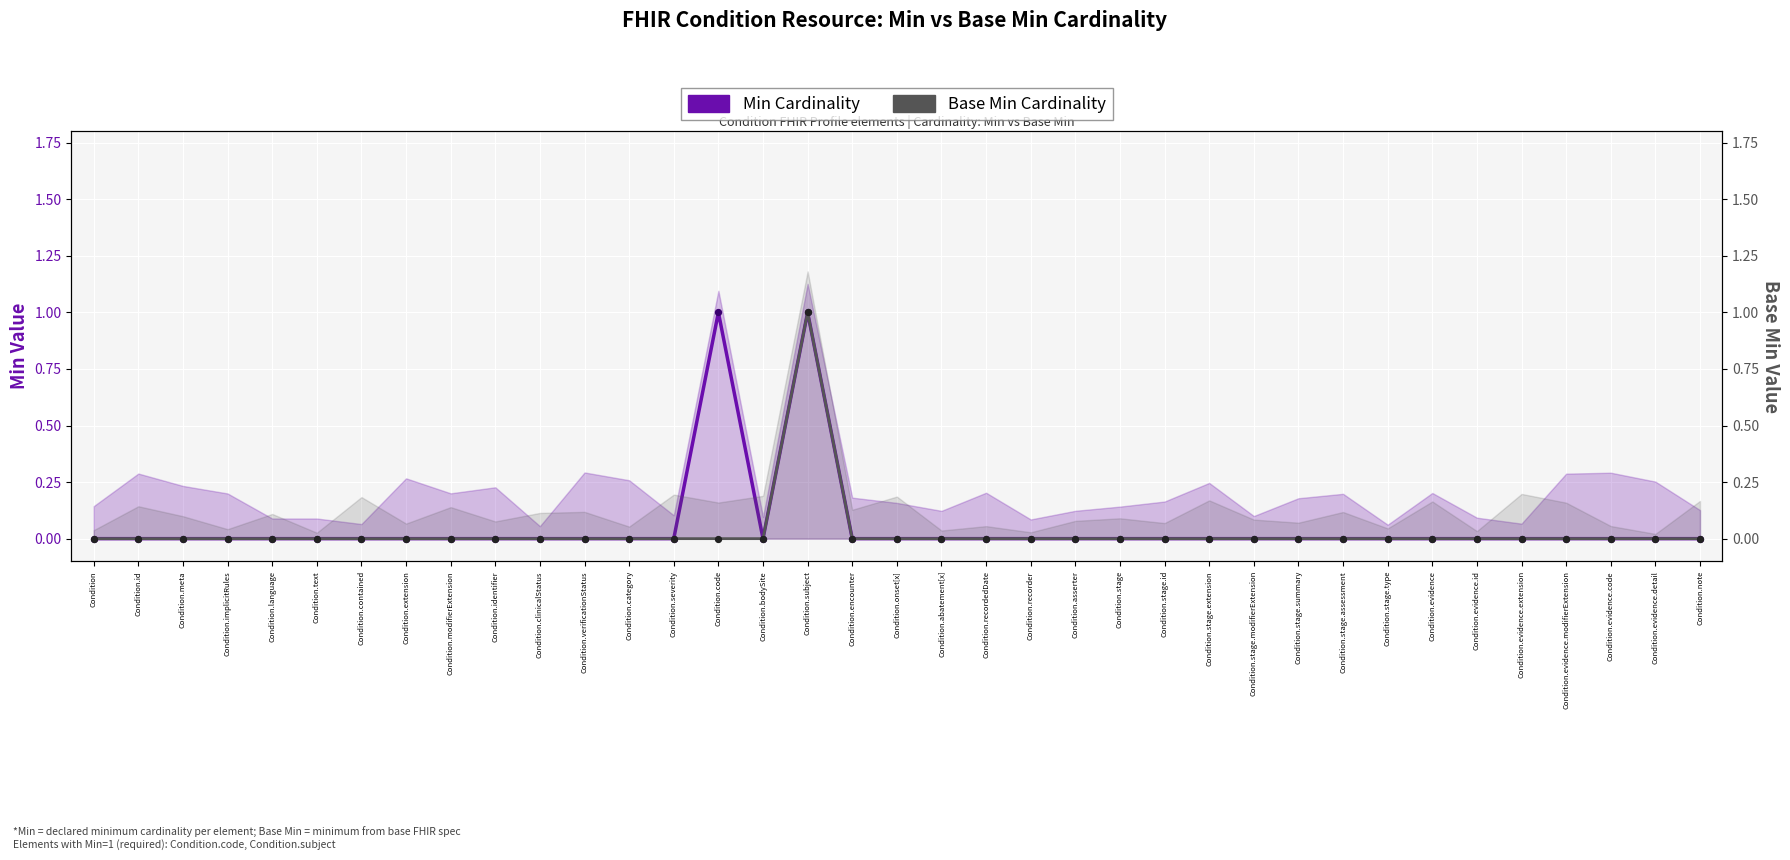

At which category is the sum across all series the highest?

Condition.subject